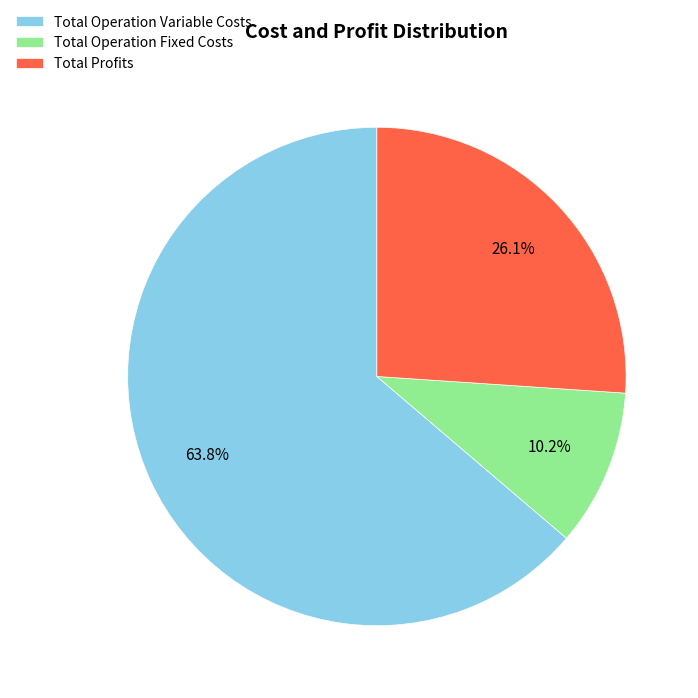

What is the ratio of the value at Total Operation Fixed Costs to the value at Total Profits?

0.4